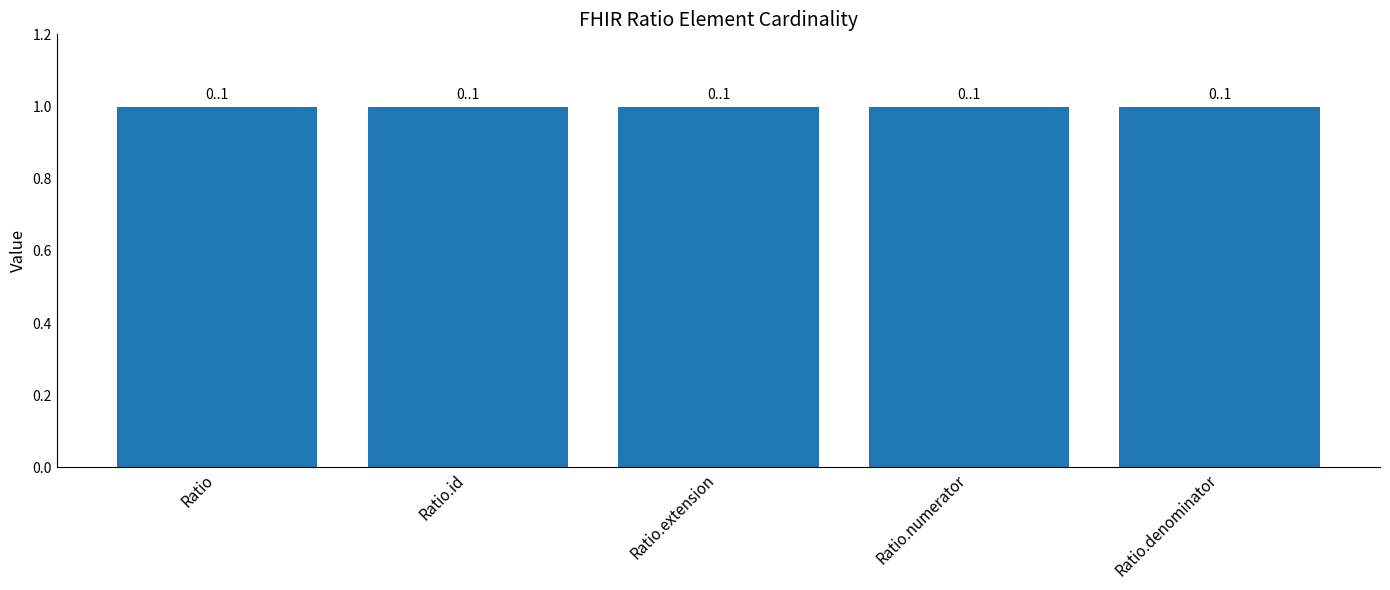

What is the value of the Max Cardinality bar at the 1st from the left?

1